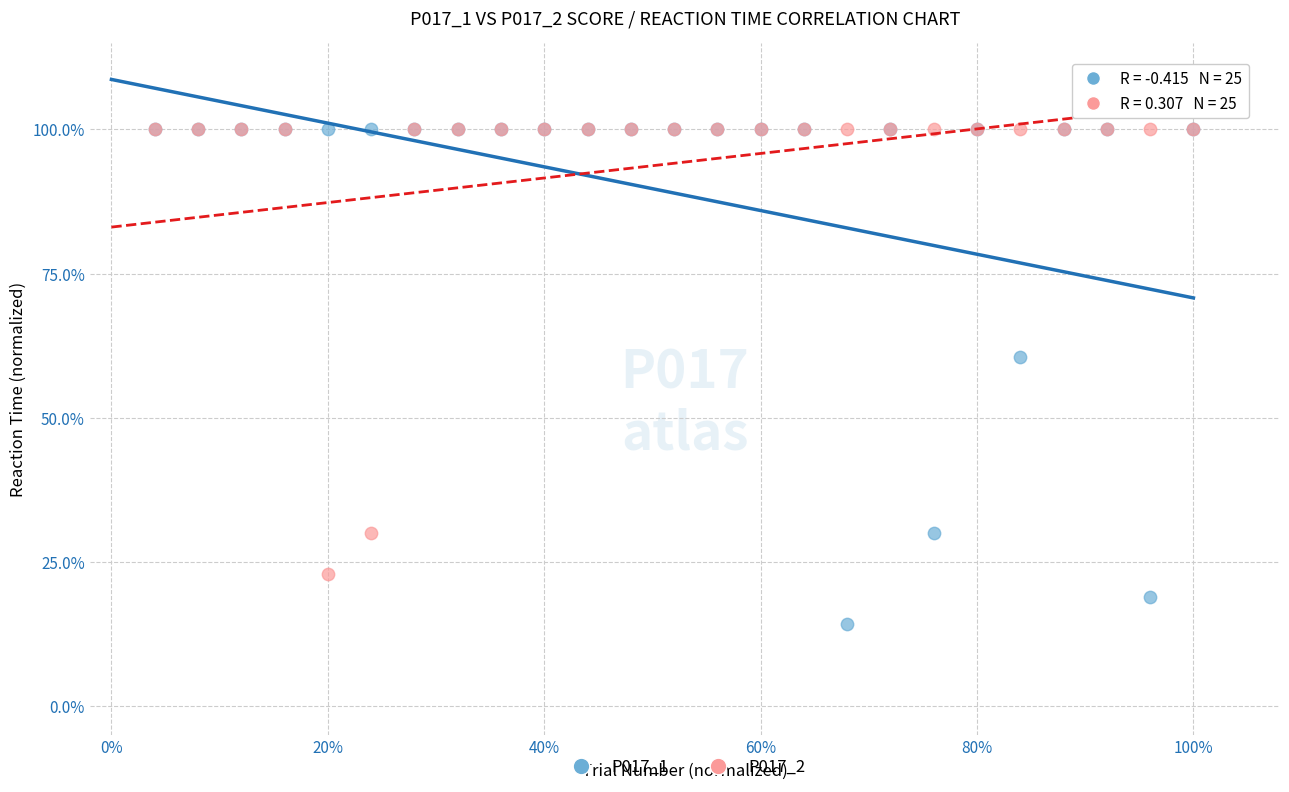

What are all the series names shown in the legend?

P017_1, P017_2